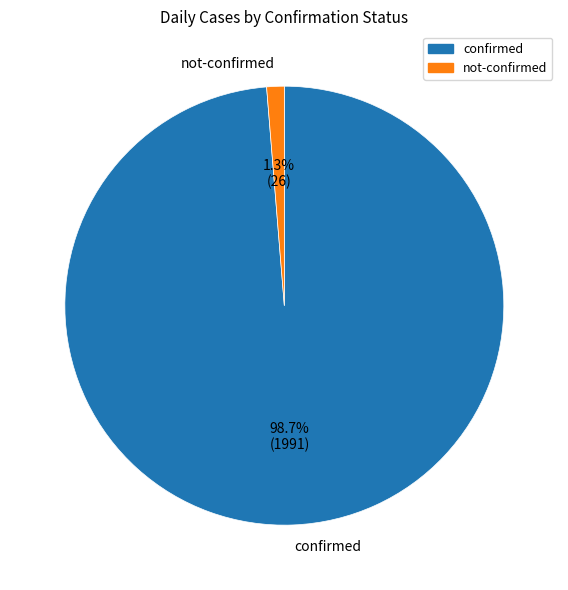

Rank the categories by value from highest to lowest.

confirmed, not-confirmed